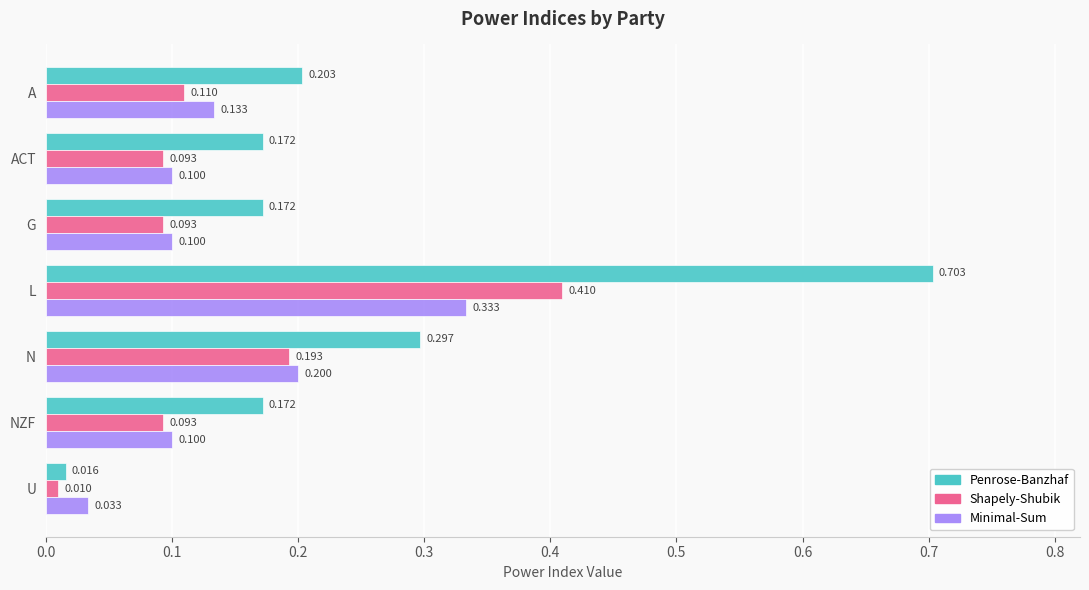

Is the value of Penrose-Banzhaf at U greater than the value of Minimal-Sum at L?

No